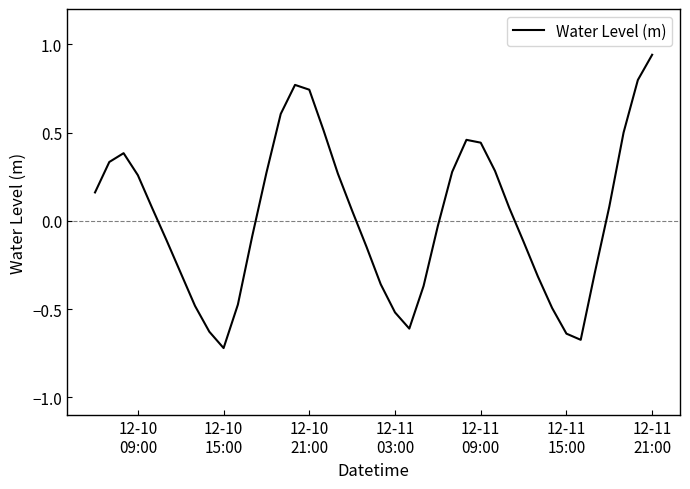

What is the difference between the maximum and minimum values?

1.7